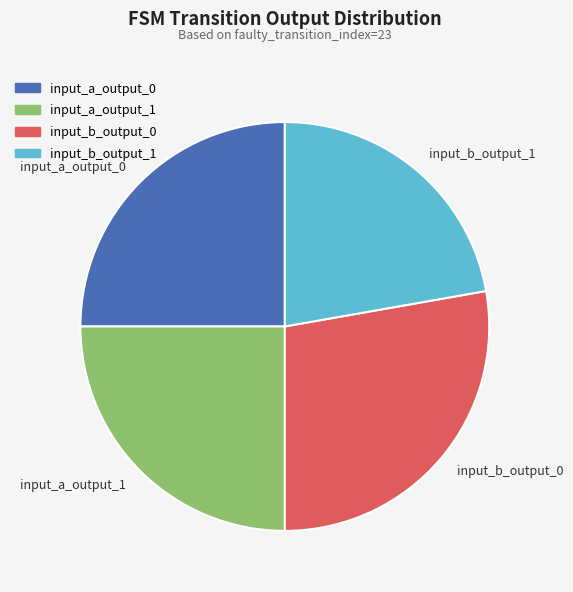

Does any single category account for the majority?

No